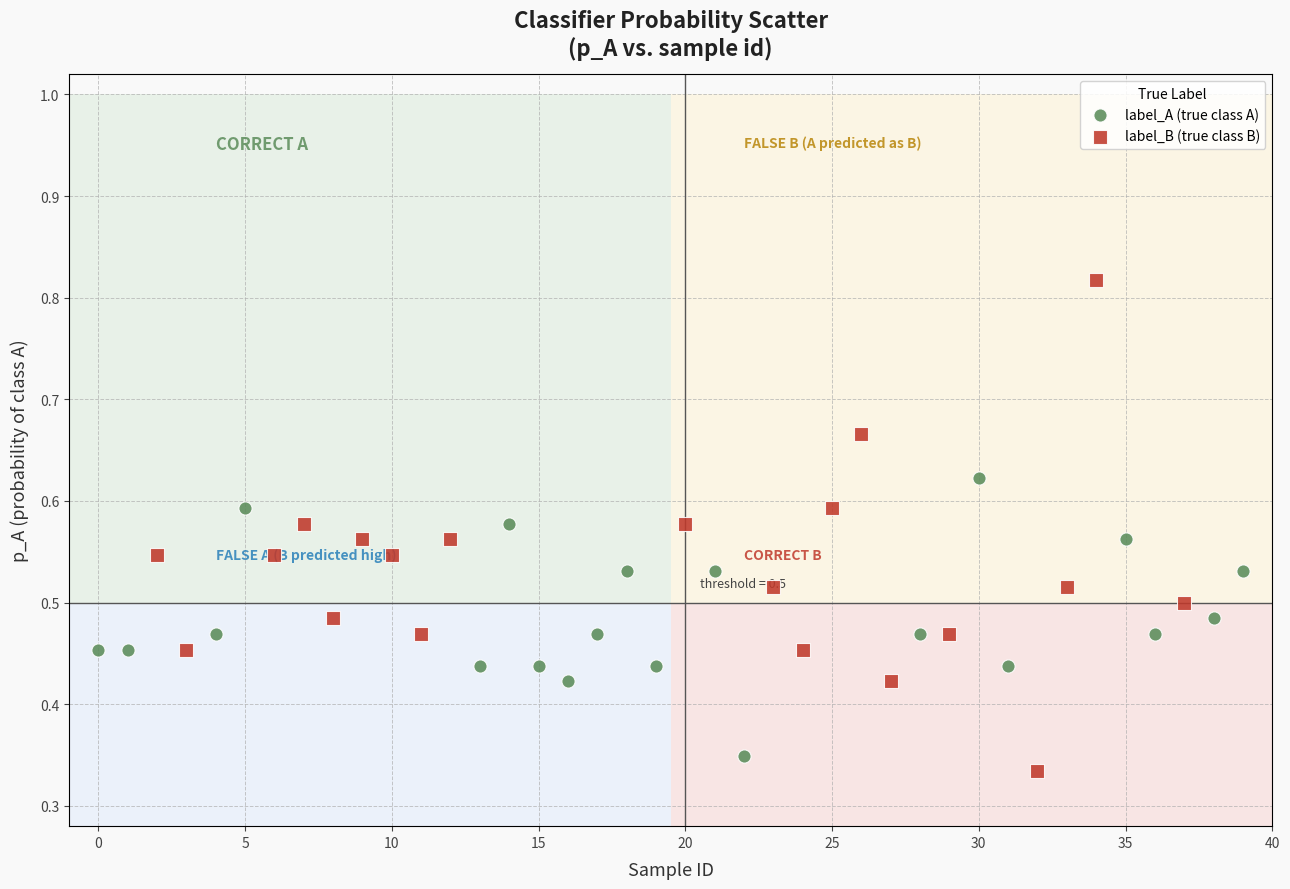

Which series has the largest Y range (max minus min)?

label_B (true class B)